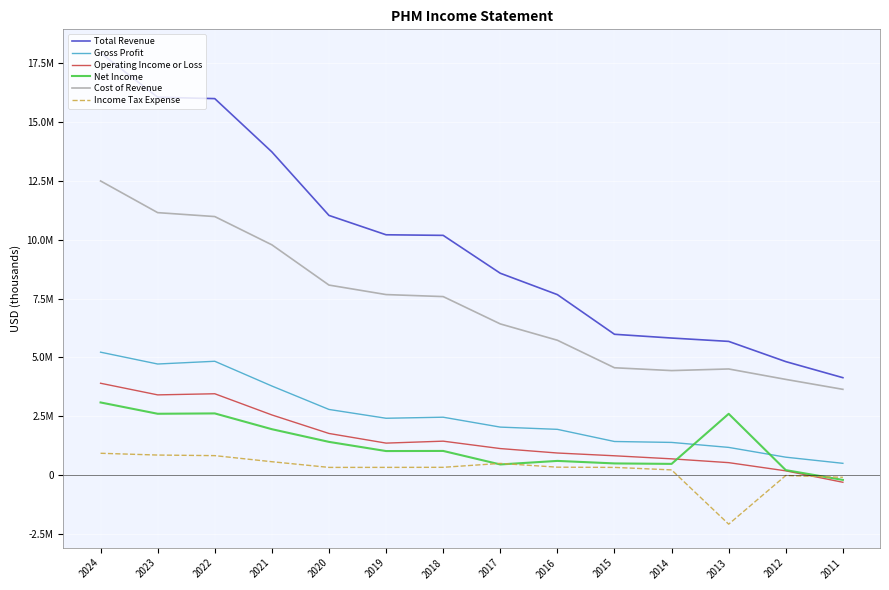

Between 2022 and 2012, which series saw the biggest shift?

Total Revenue